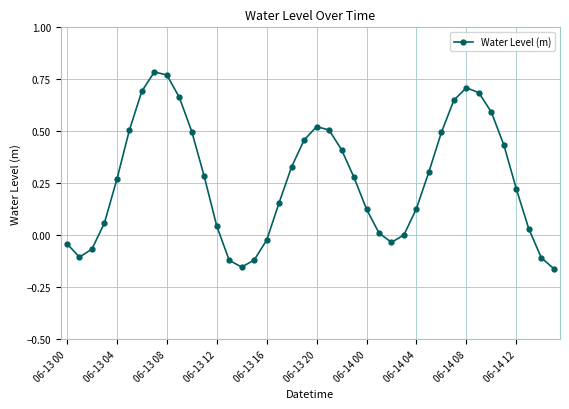

True or false: there are more than 0 points higher than both neighbors.

True